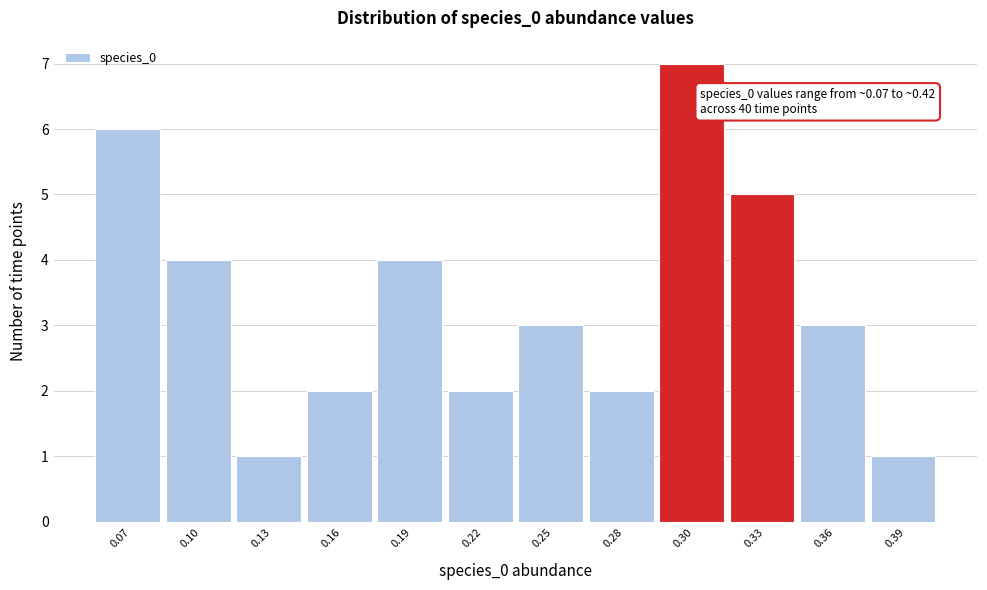

Reading left to right, transcribe all the data shown in this chart.

6	4	1	2	4	2	3	2	7	5	3	1